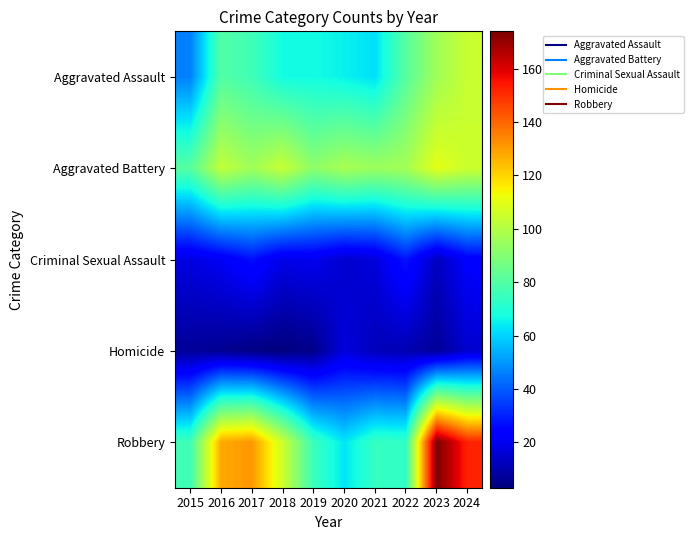

Which series changed the most between 2016 and 2023?

Robbery